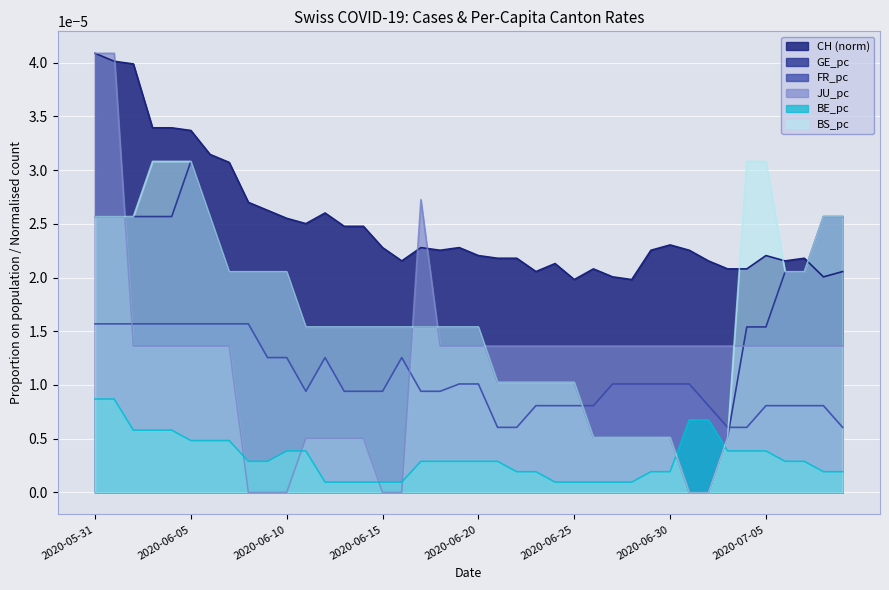

Which series has the largest range (max minus min)?

JU_pc